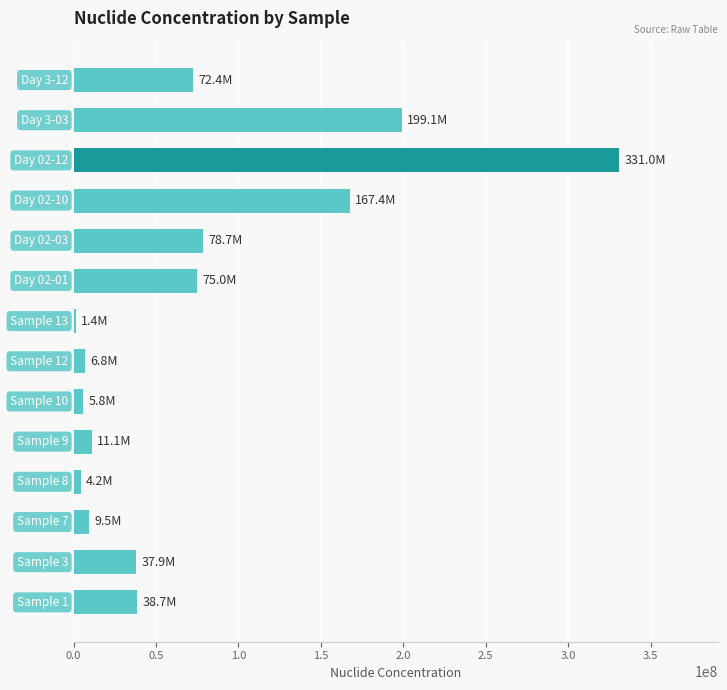

What is the sum of all values?

1039050000